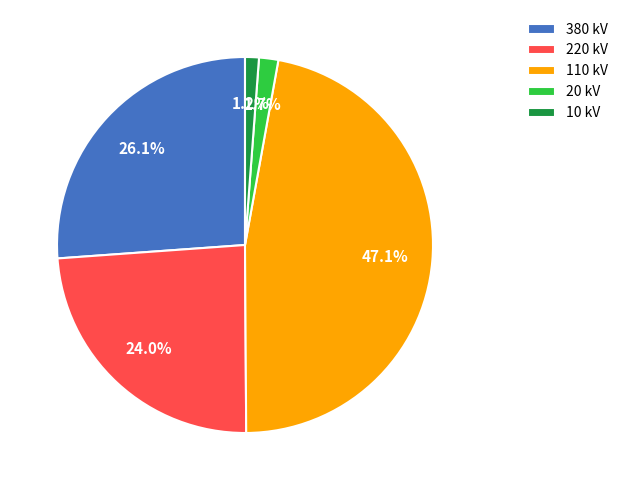

Which has a higher value, 110 kV or 220 kV?

110 kV